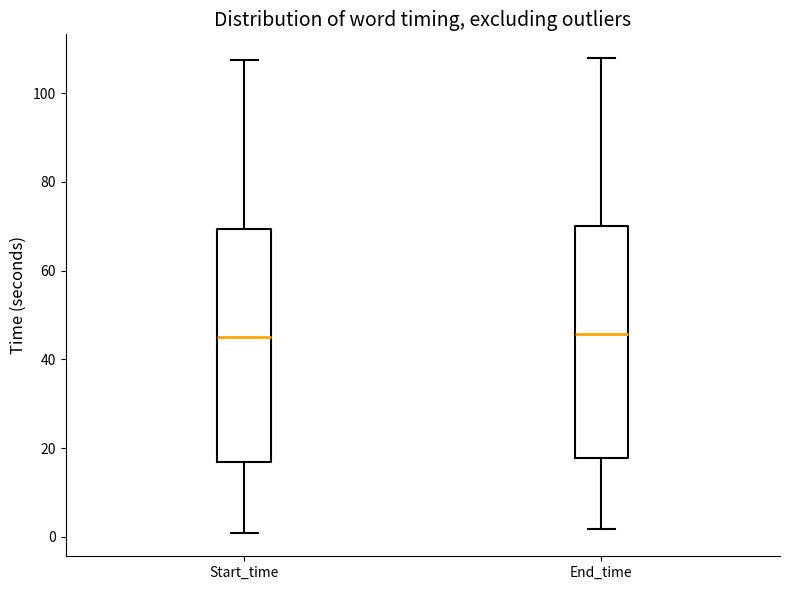

Reading left to right, transcribe this box plot: for each box, give where its median line is, the range the box spans, and where its two whiskers end, as read against the y-axis. The values are not printed on the chart, so give them approximately, as read against the axis.

Start_time: median 46, box 18 to 70, whiskers 2 to 108
End_time: median 46, box 18 to 70, whiskers 2 to 108